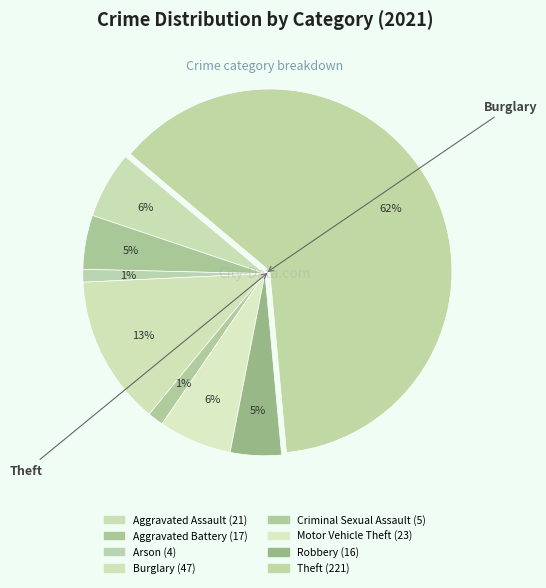

How many slices are in this pie chart?

8